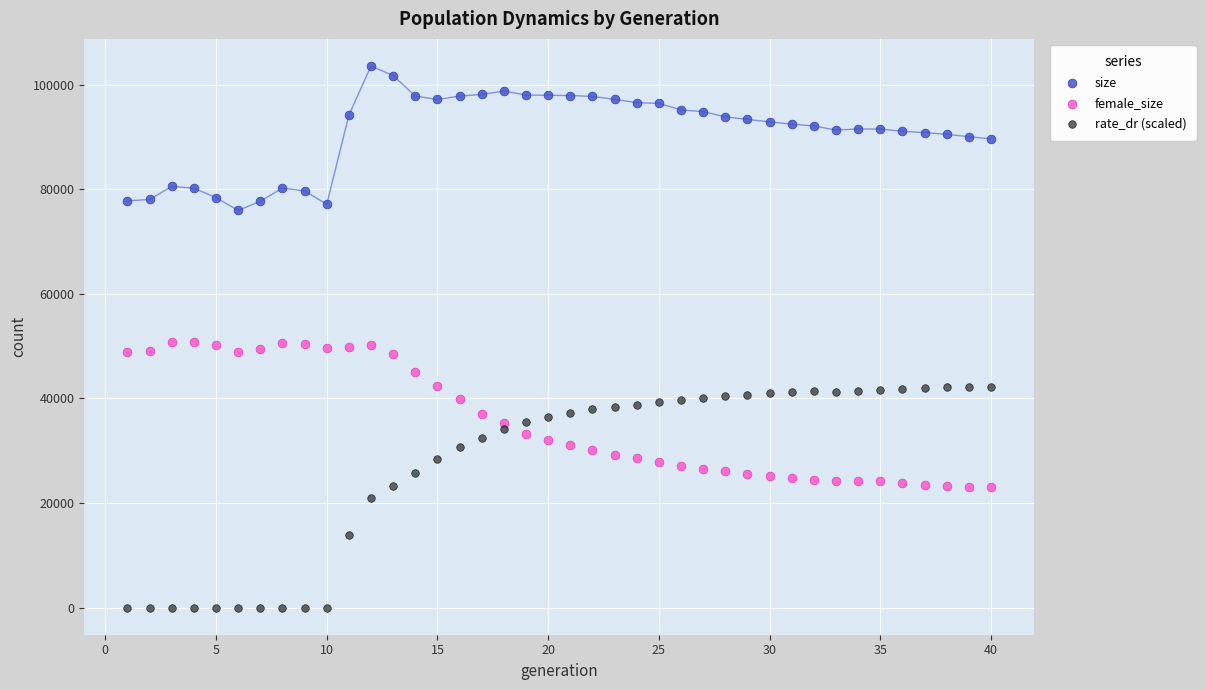

What is the X range (max minus min) for the scatter plot?

39.0